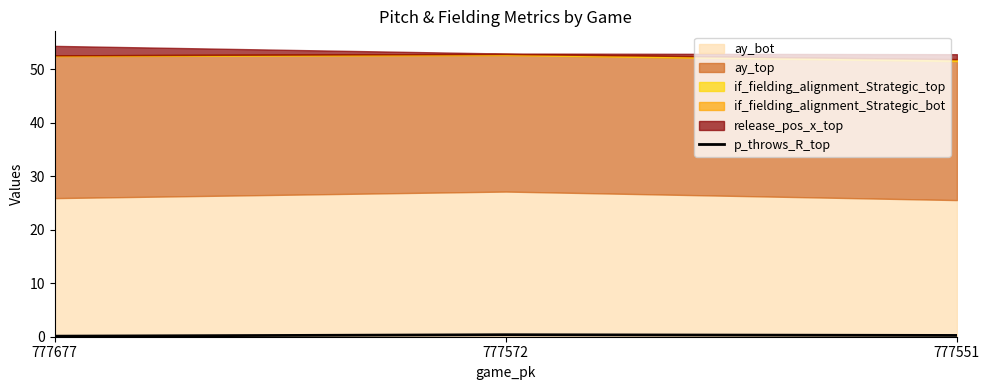

Is it true that p_throws_R_top equals 0.4 at 777572?

True